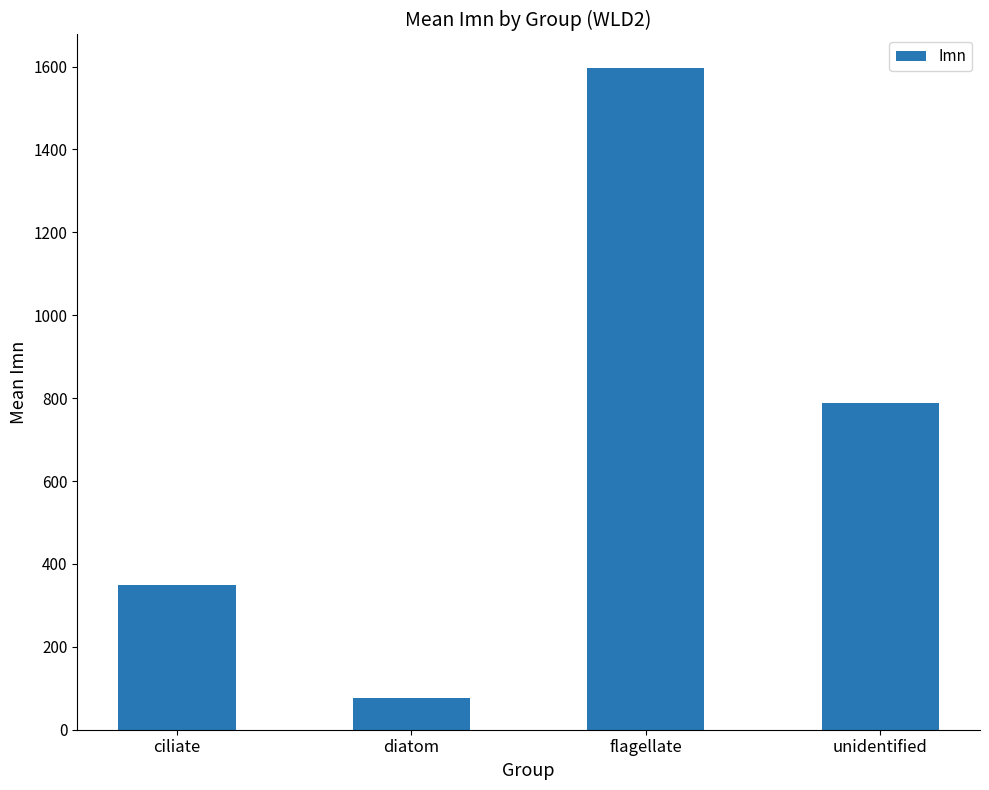

What is the ratio of the value at flagellate to the value at unidentified?

2.0